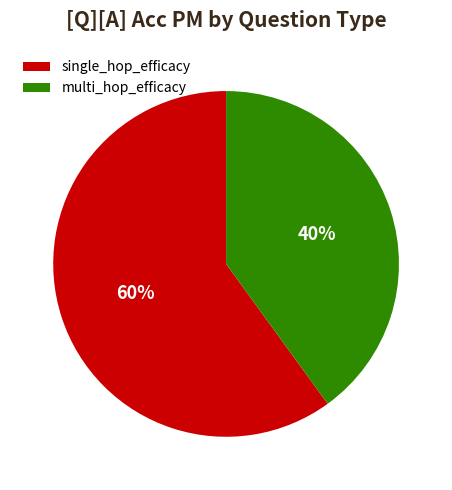

Which has a higher value, multi_hop_efficacy or single_hop_efficacy?

single_hop_efficacy